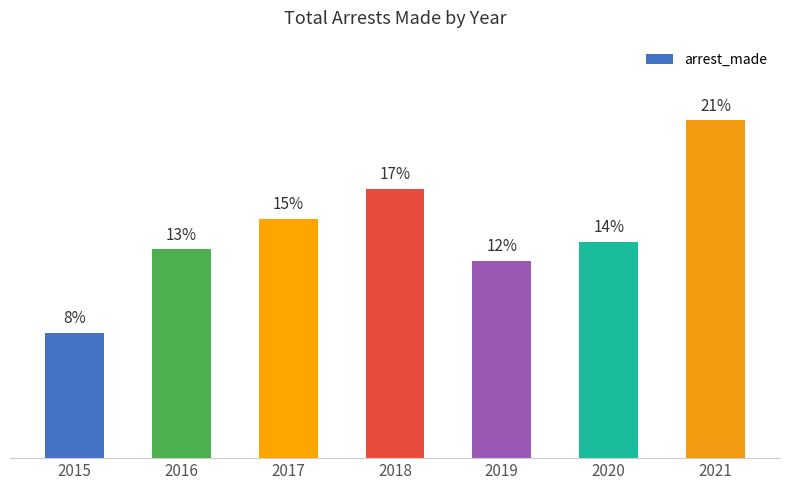

Which label corresponds to the largest value in the chart?

2021